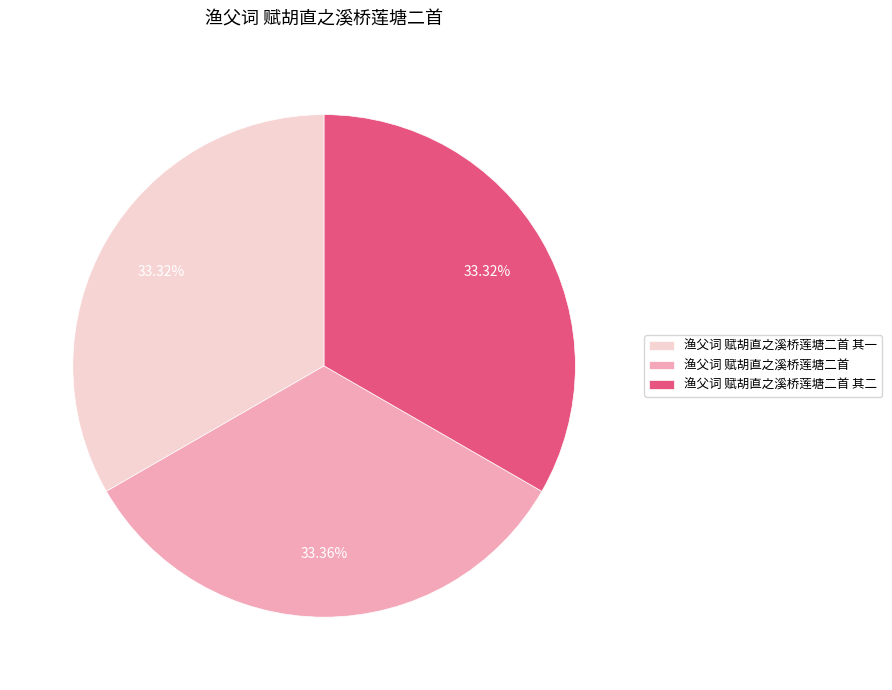

Is there a majority slice in this chart?

No